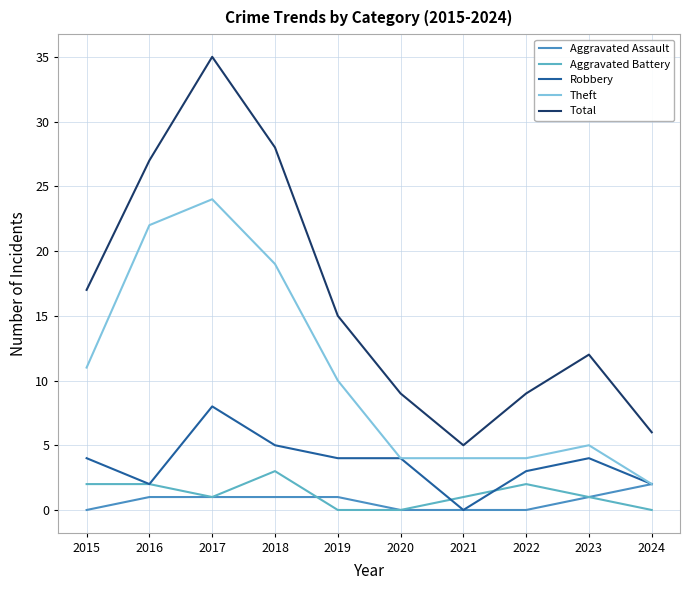

Which series has the widest spread of values?

Total